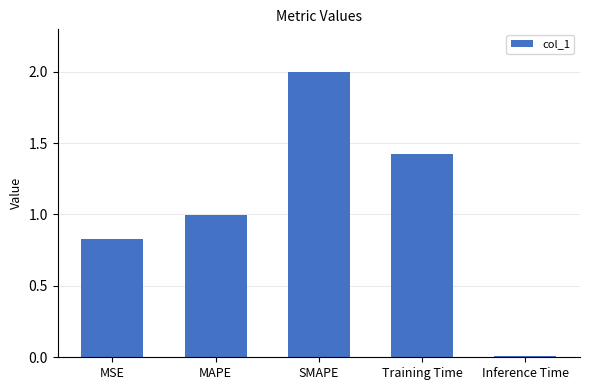

List the labels in order of value, smallest first.

Inference Time, MSE, MAPE, Training Time, SMAPE